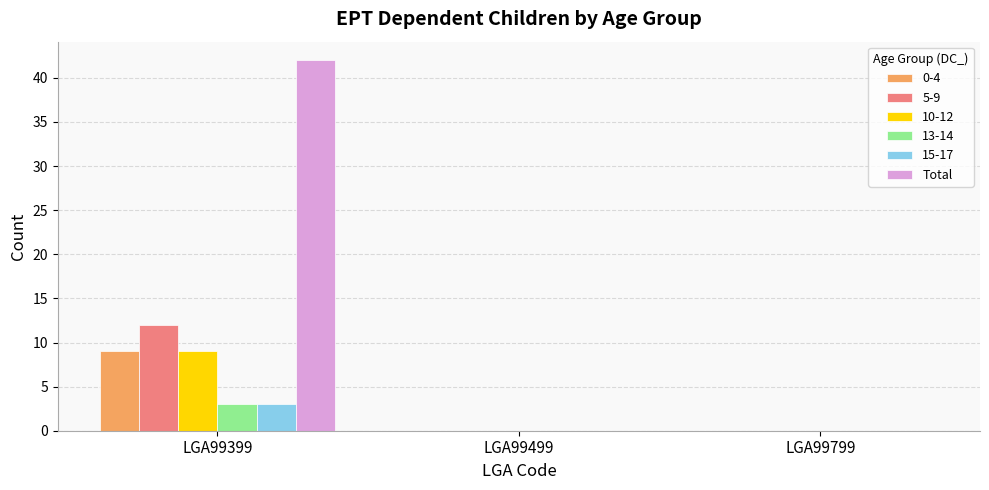

What is the sum of all 15-17 values?

3